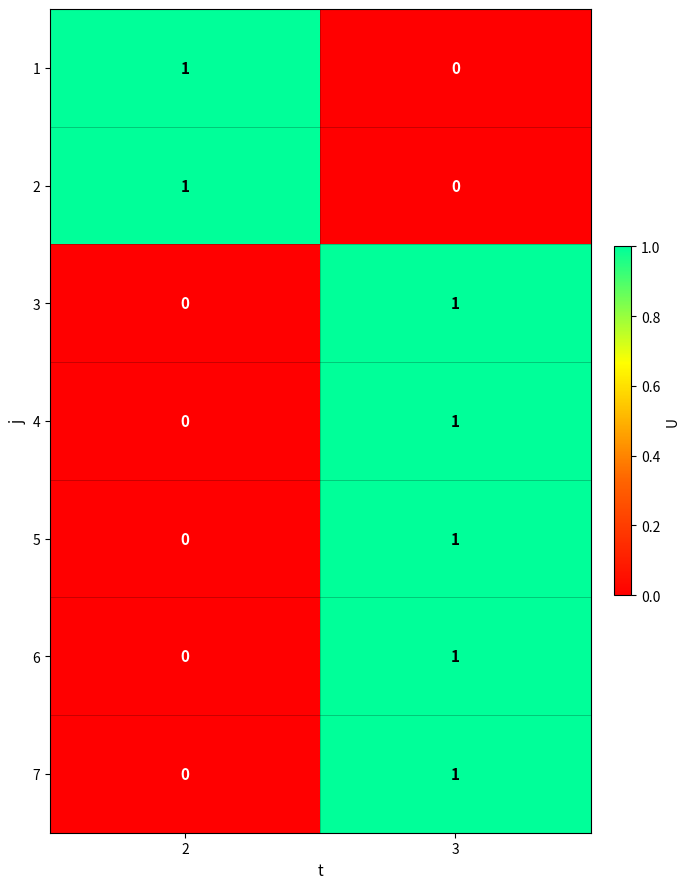

What is the total value across all series at 3?

5